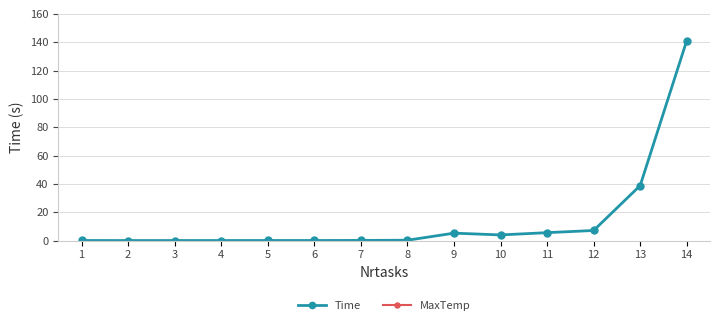

Is the value of Time at 5 greater than the value of MaxTemp at 1?

No